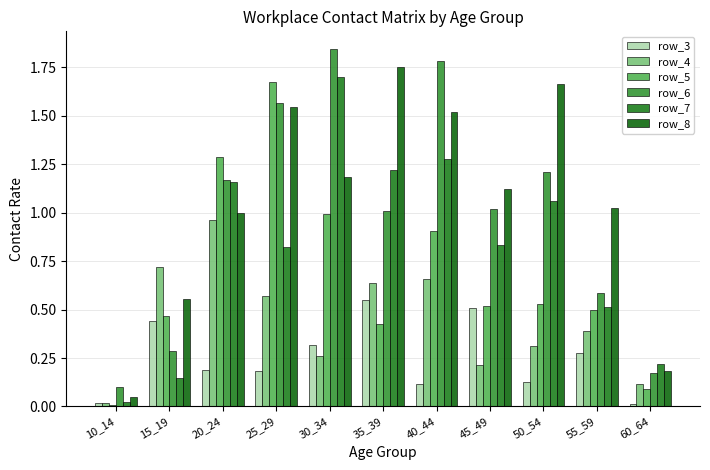

What is the difference between the maximum and second lowest values in the row_5 series?

1.6